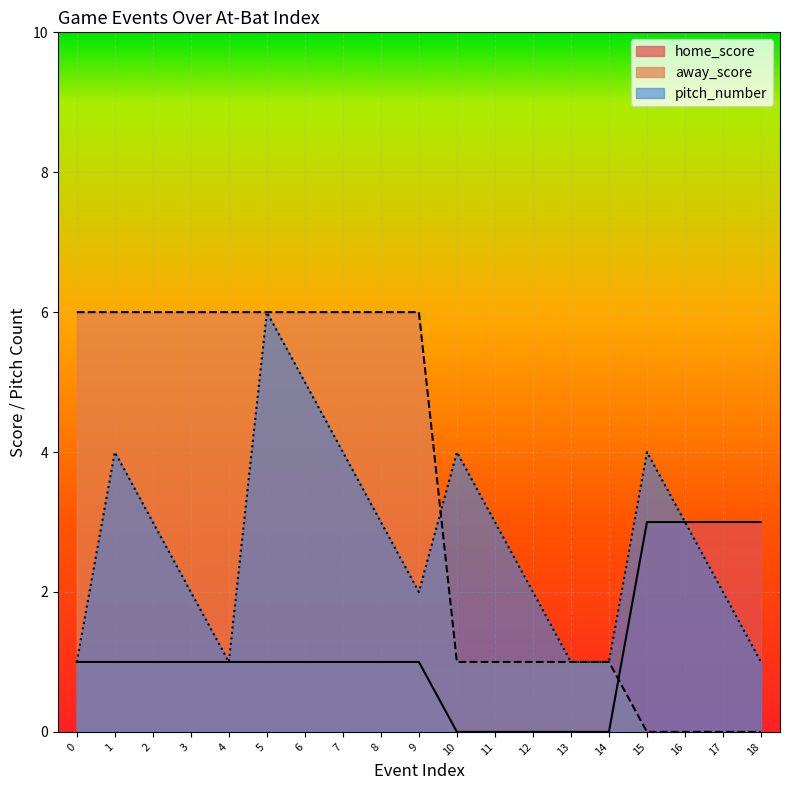

How many values in the pitch_number series are below 3?

9